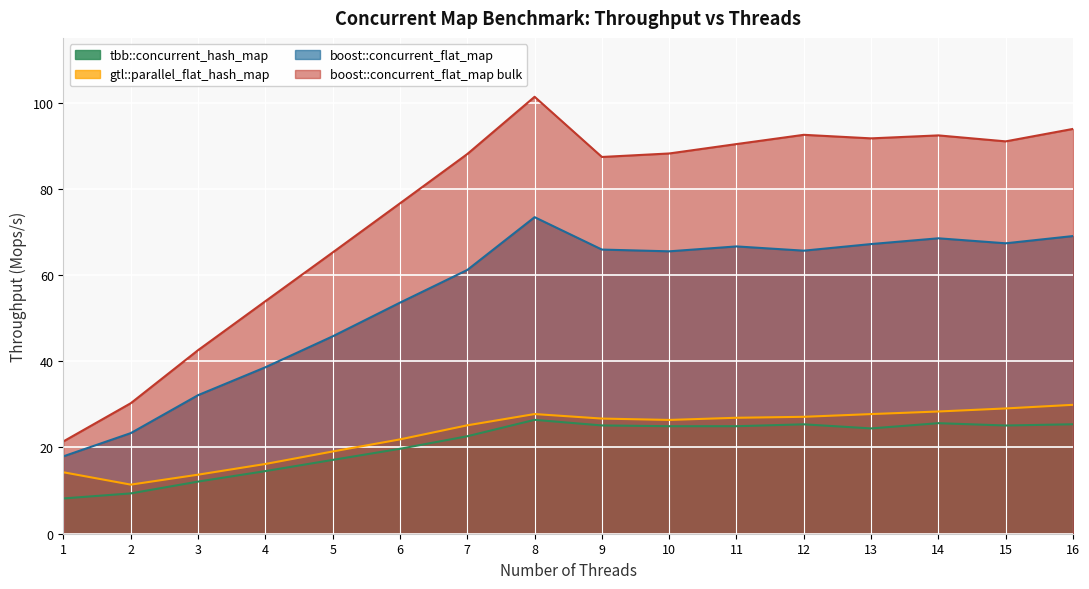

What is the maximum value shown in the chart?

101.3